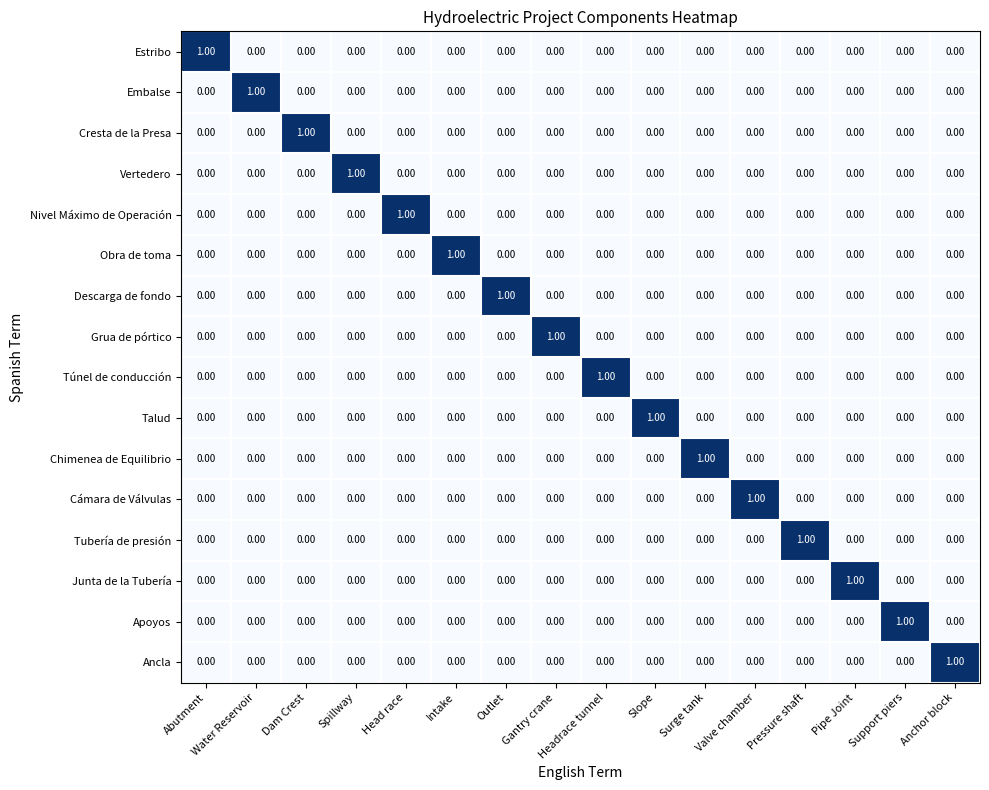

Is the value of Descarga de fondo at Surge tank greater than the value of Ancla at Anchor block?

No